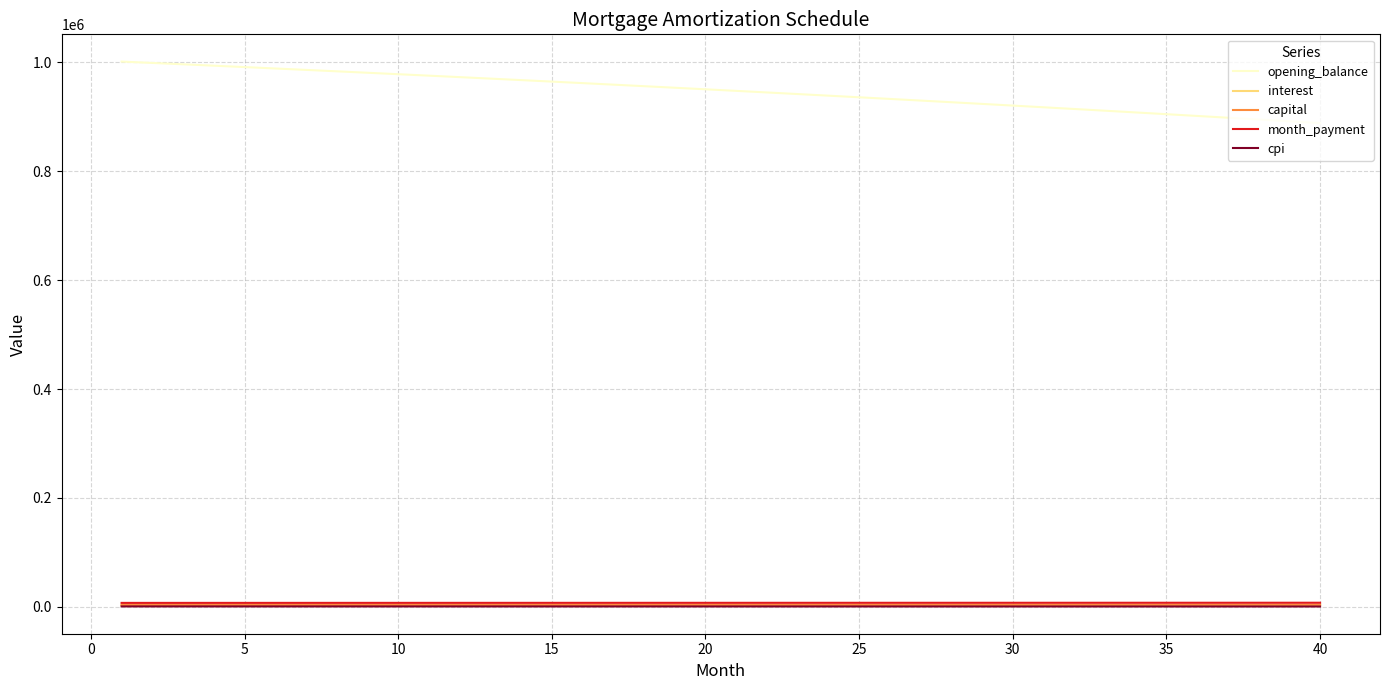

How many values in the month_payment series exceed 7603?

20